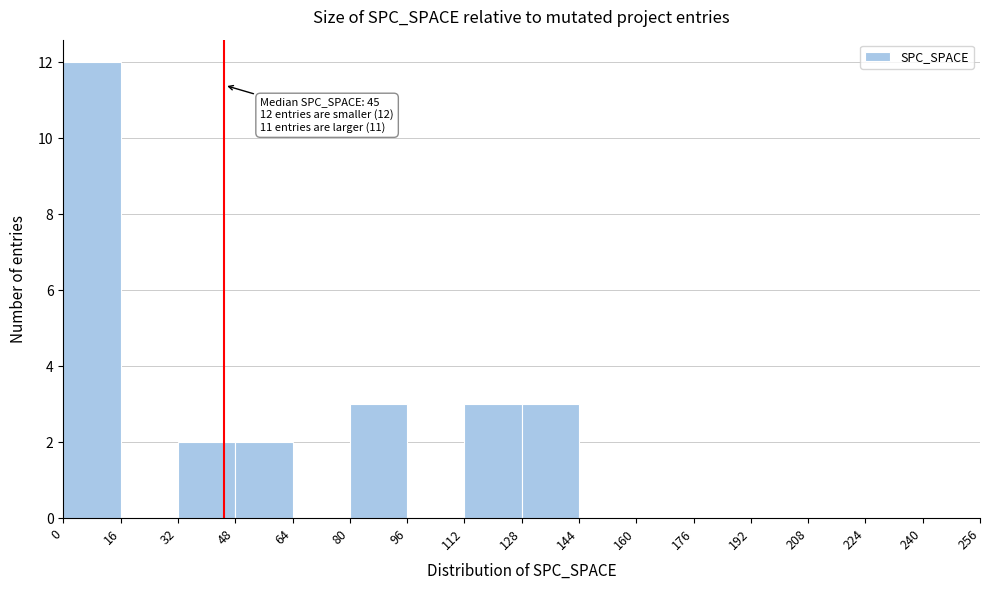

Which range on the x-axis has the tallest bar?

0 to 16